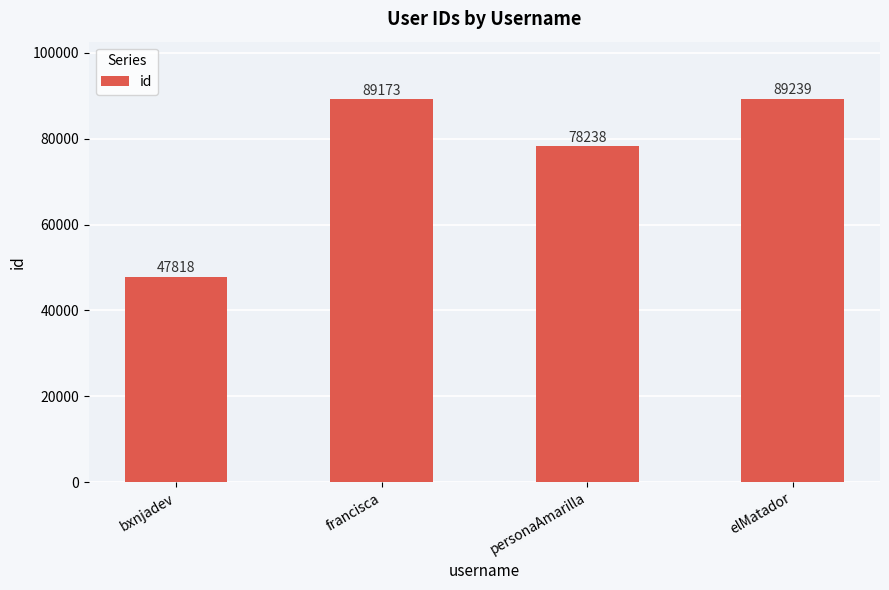

Which category has the highest value across all series?

elMatador